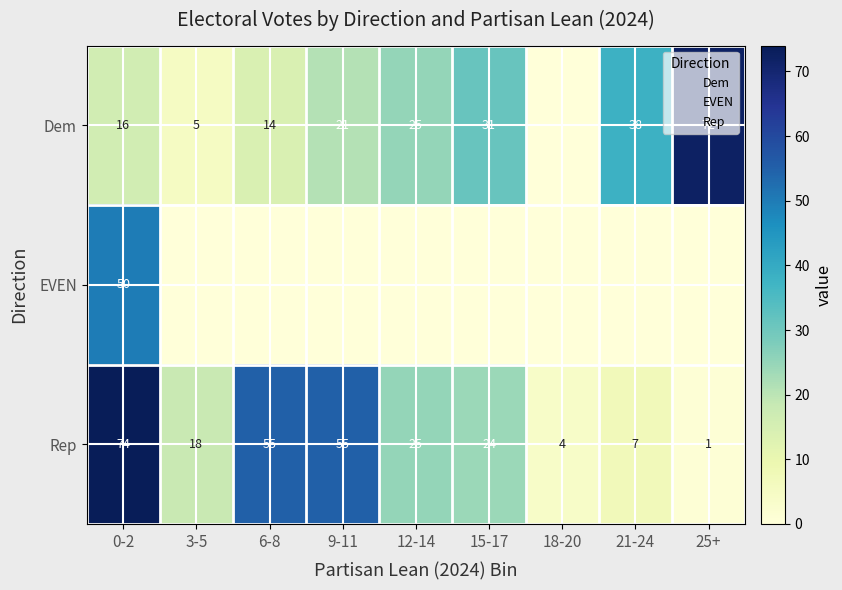

Where is Rep nearest to the value 37?

12-14